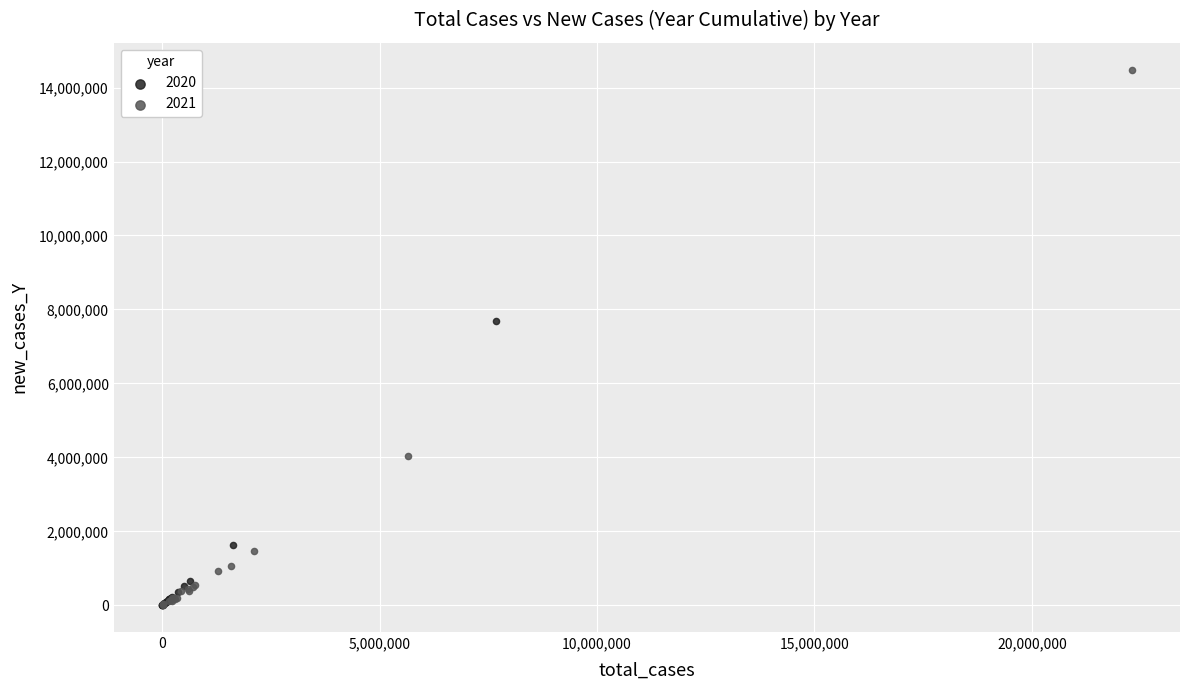

Which series contains the highest Y value?

2021